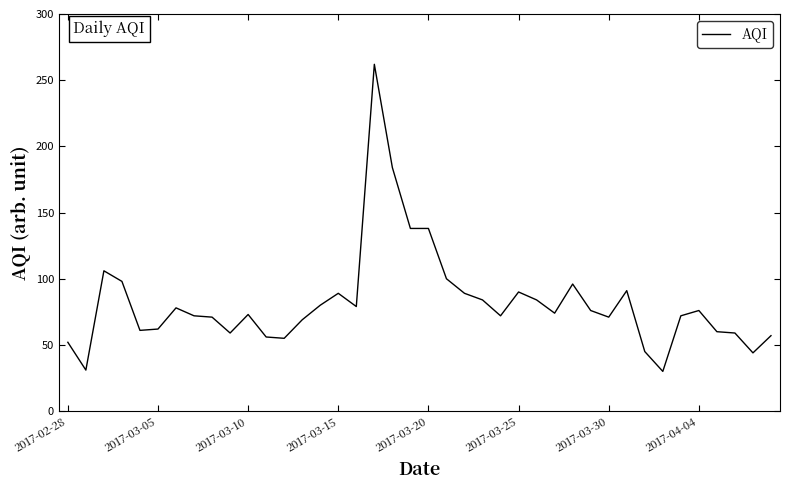

What is the maximum value shown in the chart?

262